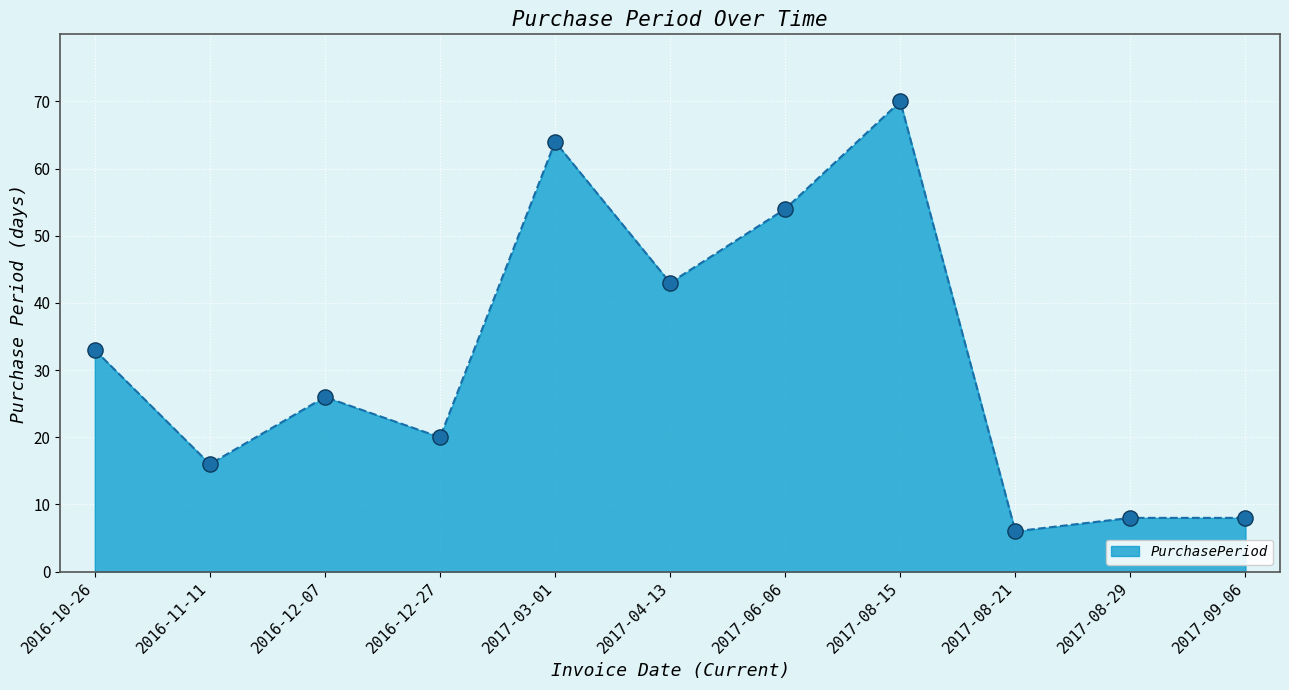

What is the change in value from 2016-11-11 to 2017-06-06?

+38